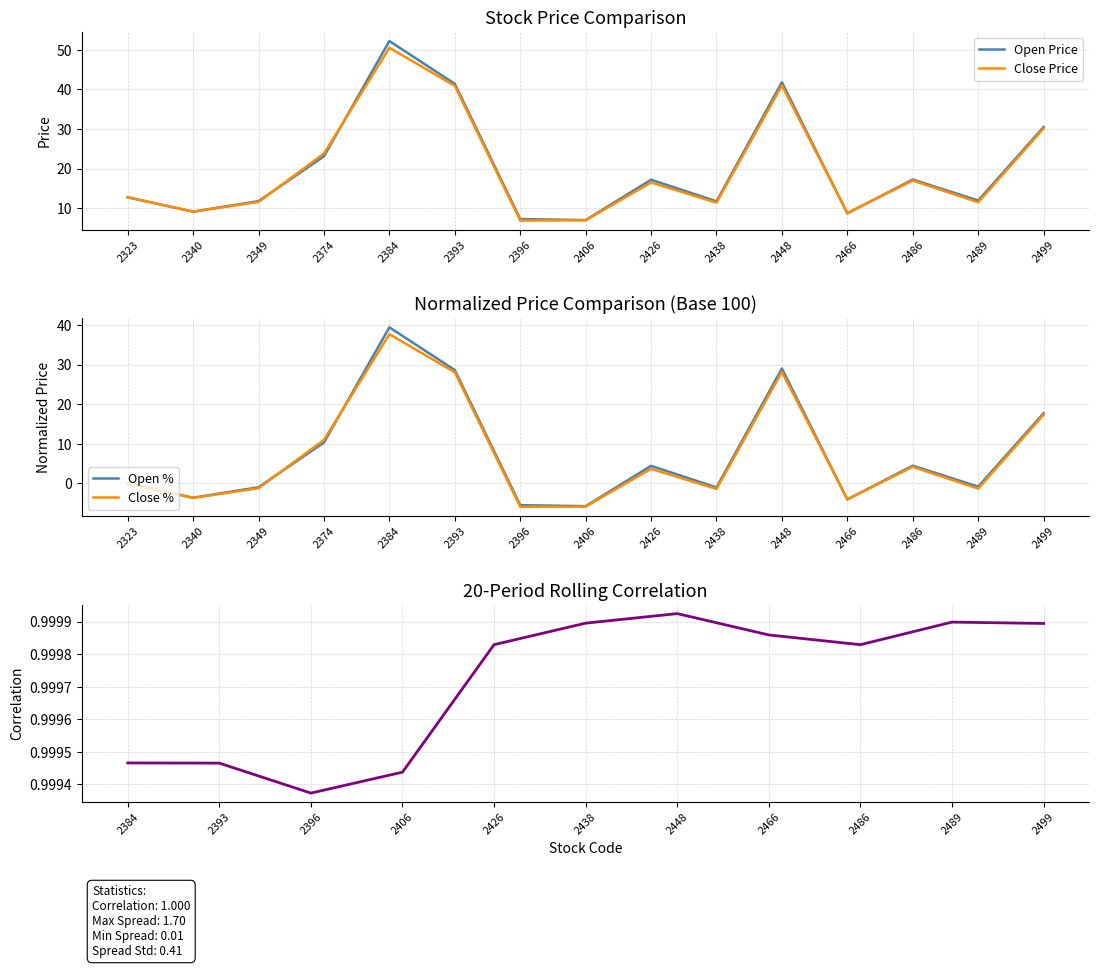

How many categories are shown in the chart?

15